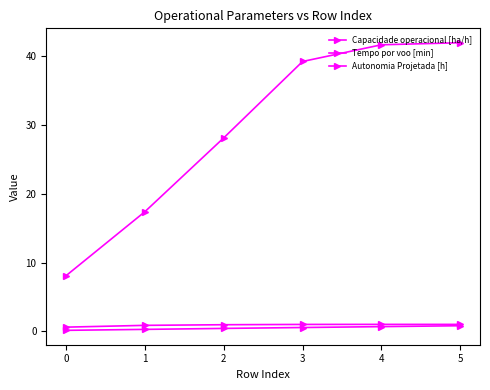

What is the difference between the maximum and second lowest values in the Tempo por voo [min] series?

24.6